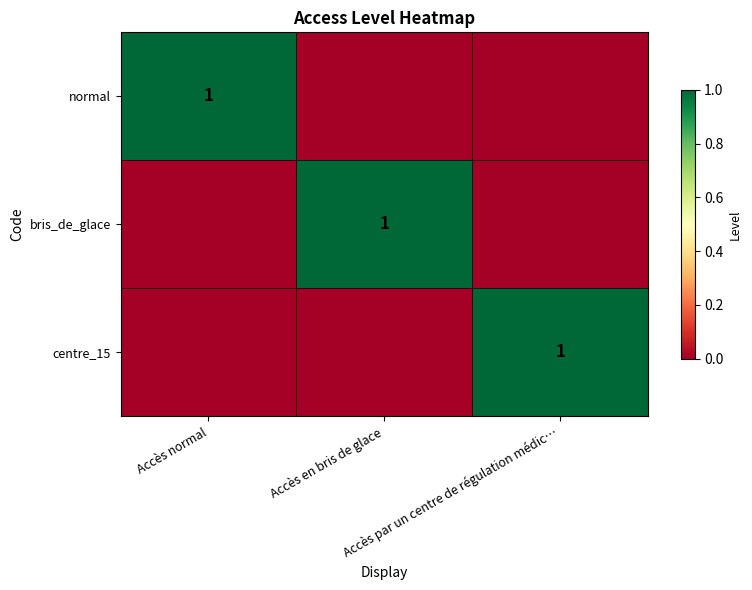

Which series has the largest total across all categories?

normal